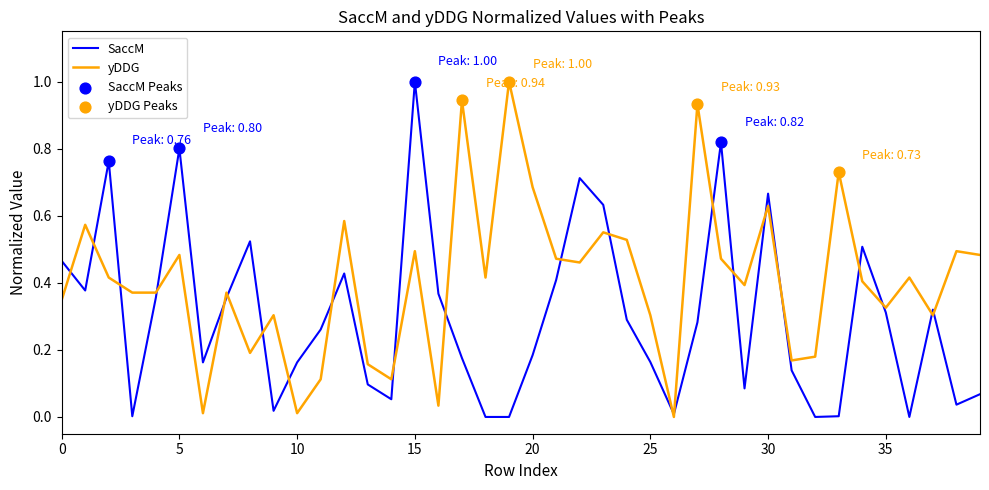

What is the maximum value shown in the chart?

1.0